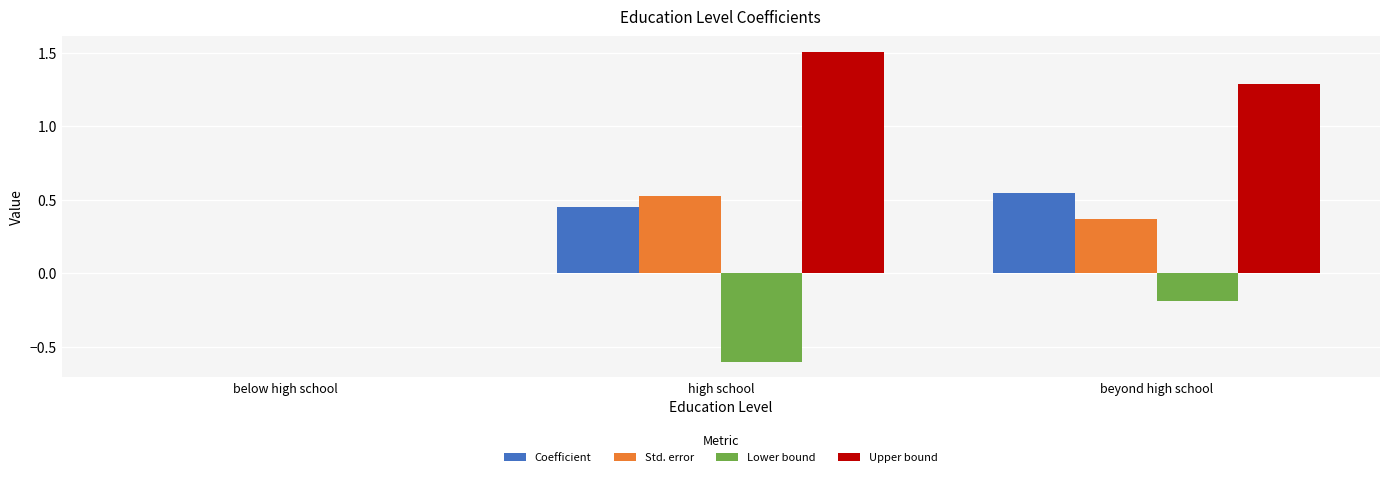

What is the sum of all Lower bound values?

-0.8